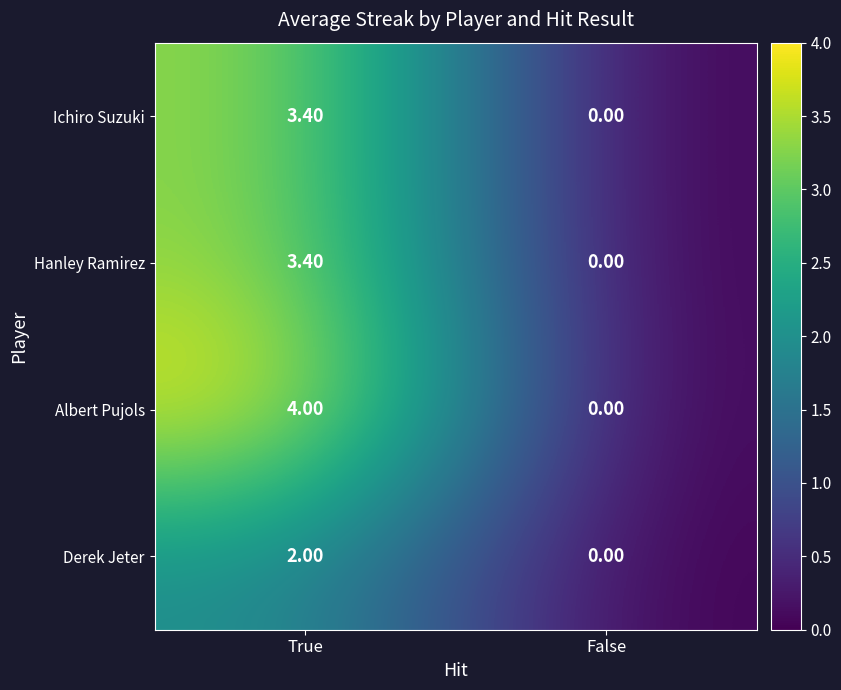

At which label does Albert Pujols reach its minimum?

False